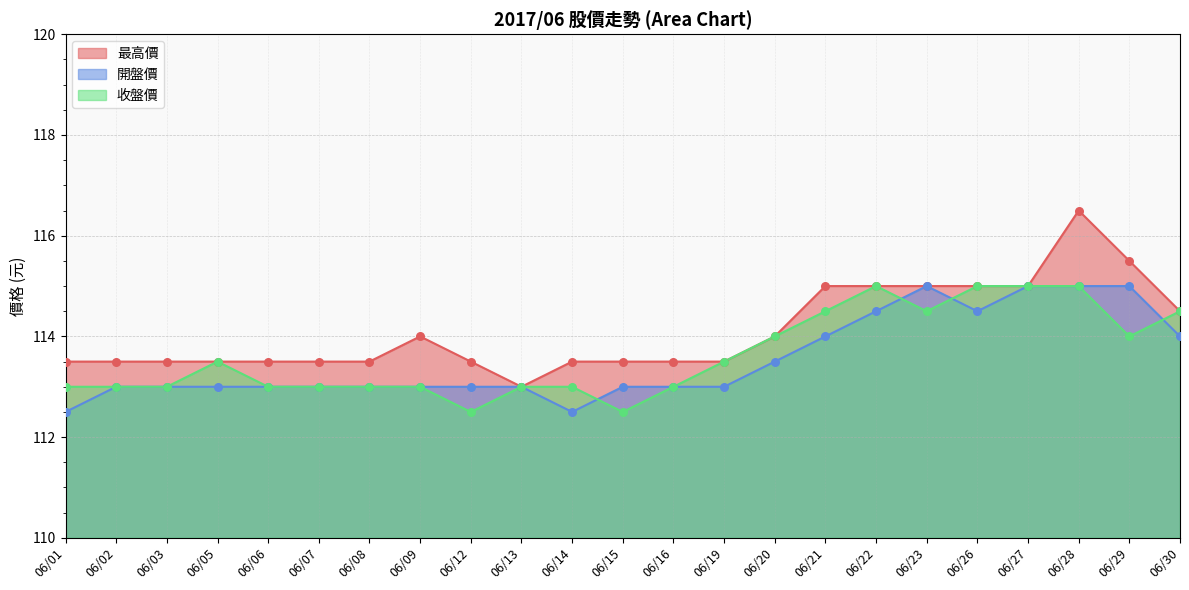

What are all the series names shown in the legend?

最高價, 開盤價, 收盤價